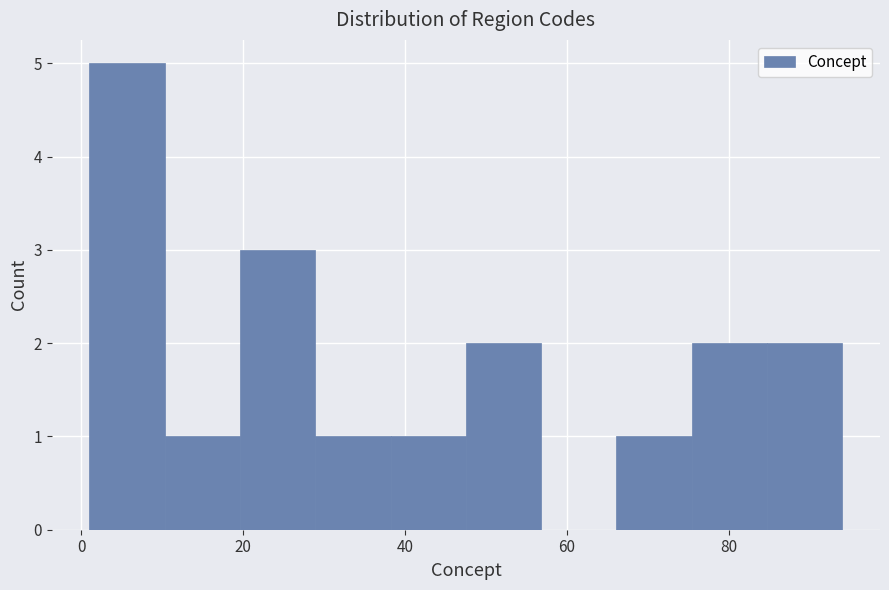

Reading left to right, transcribe this chart: for each bar, give the range it covers on the x-axis and its height. Neither the bar edges nor the heights are printed on the chart, so give them approximately, as read against the axes.

2 to 10: 5
10 to 20: 1
20 to 28: 3
28 to 38: 1
38 to 48: 1
48 to 56: 2
56 to 66: 0
66 to 76: 1
76 to 84: 2
84 to 94: 2